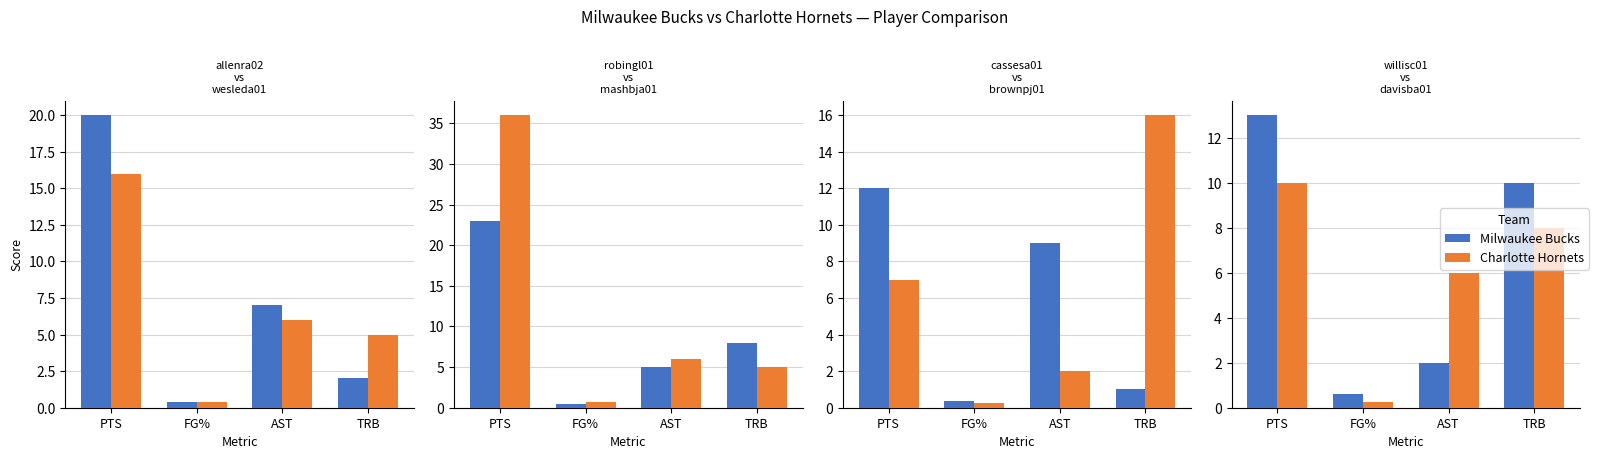

What are all the series names shown in the legend?

Milwaukee Bucks, Charlotte Hornets